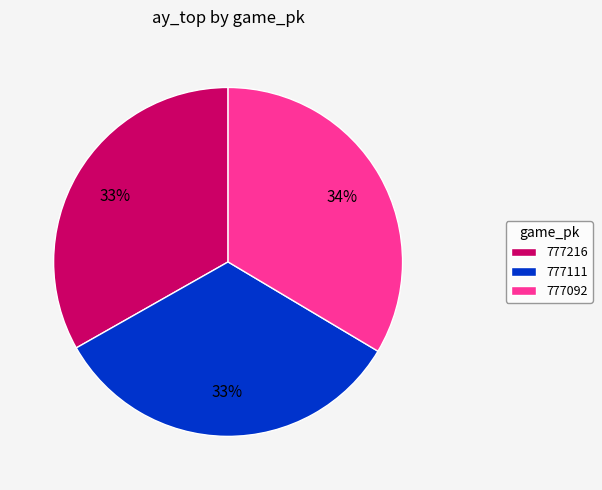

Approximately how many times larger is the value at 777111 compared to 777092?

1.0